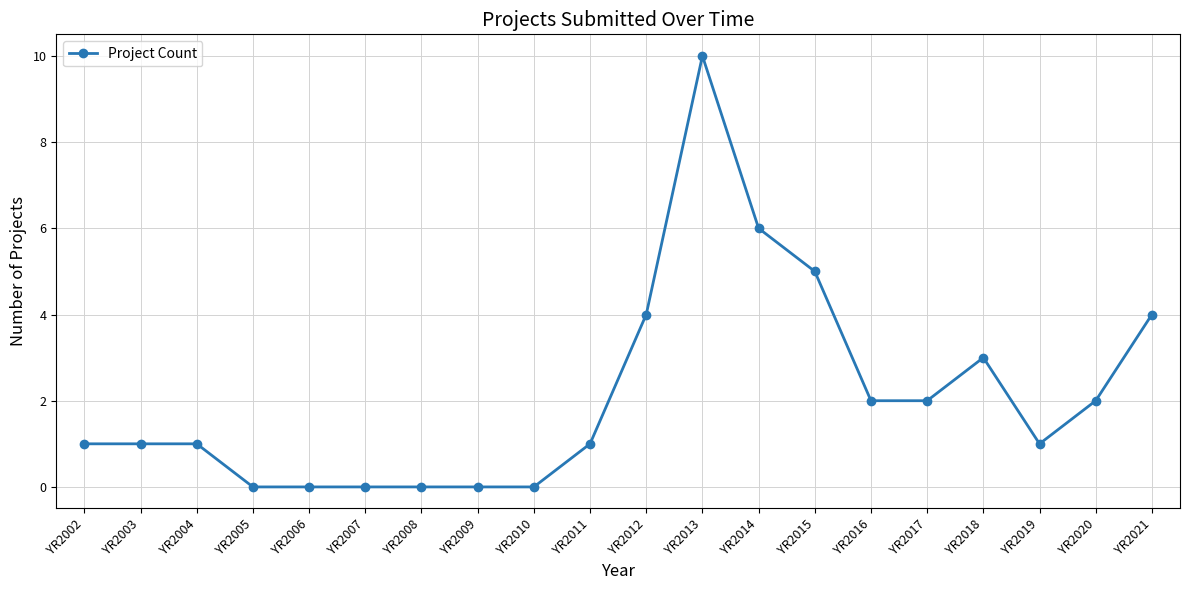

The chart shows a value of 1 at YR2003. True or false?

True